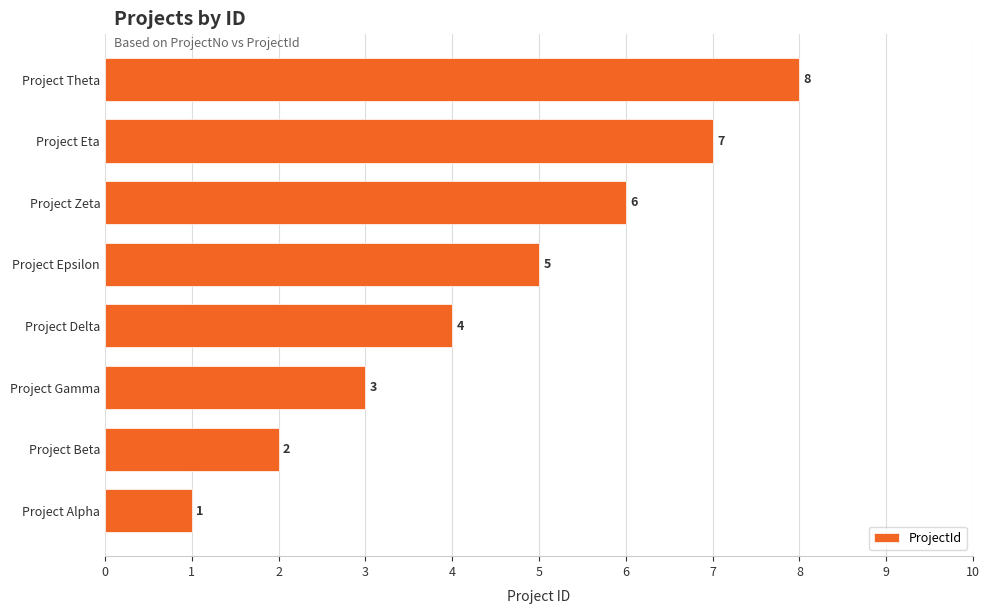

What is the value of the 4th bar from the top?

5